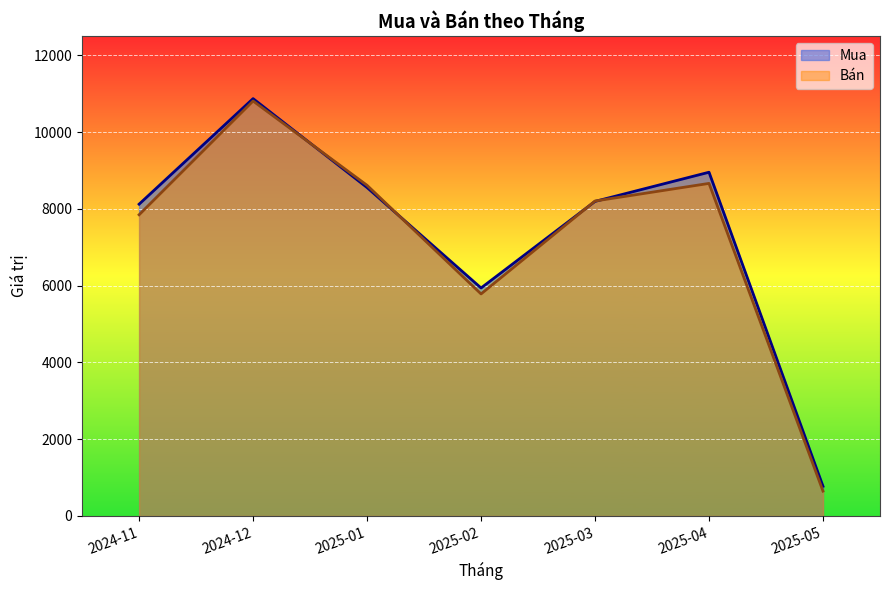

Rank the series at 2025-04 from highest to lowest value.

Mua, Bán